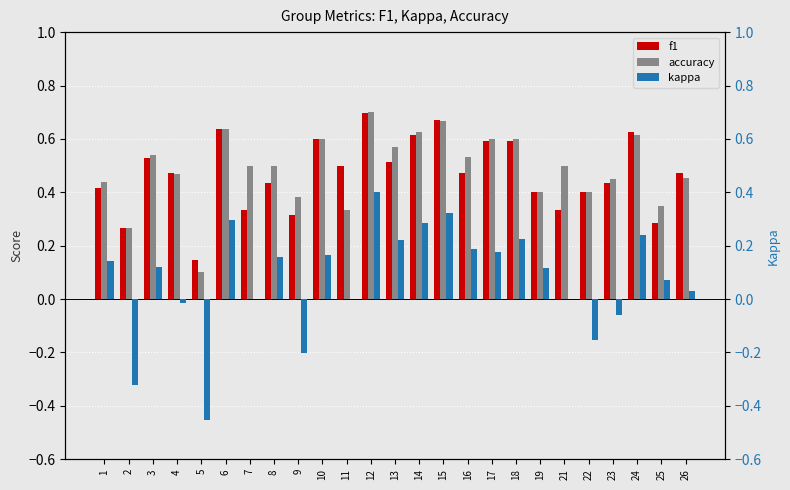

Is the value of accuracy at 3 greater than the value of f1 at 2?

Yes